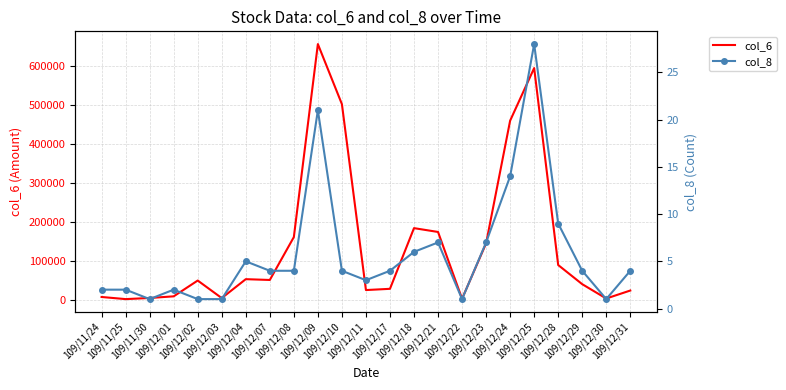

What are all the series names shown in the legend?

col_6, col_8